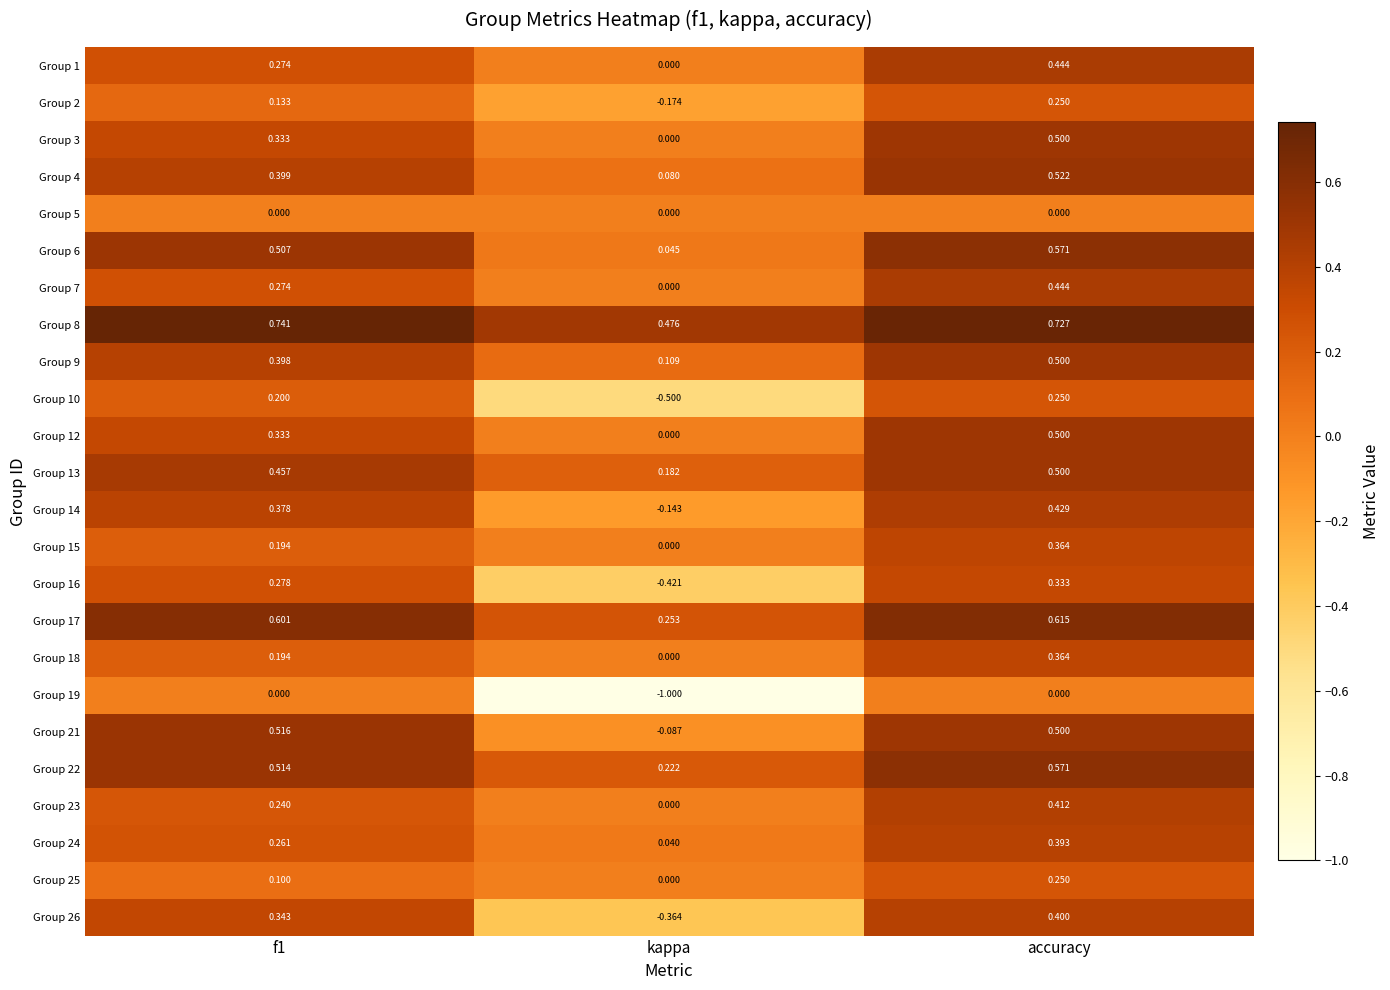

At how many categories does at least one series exceed 0?

3